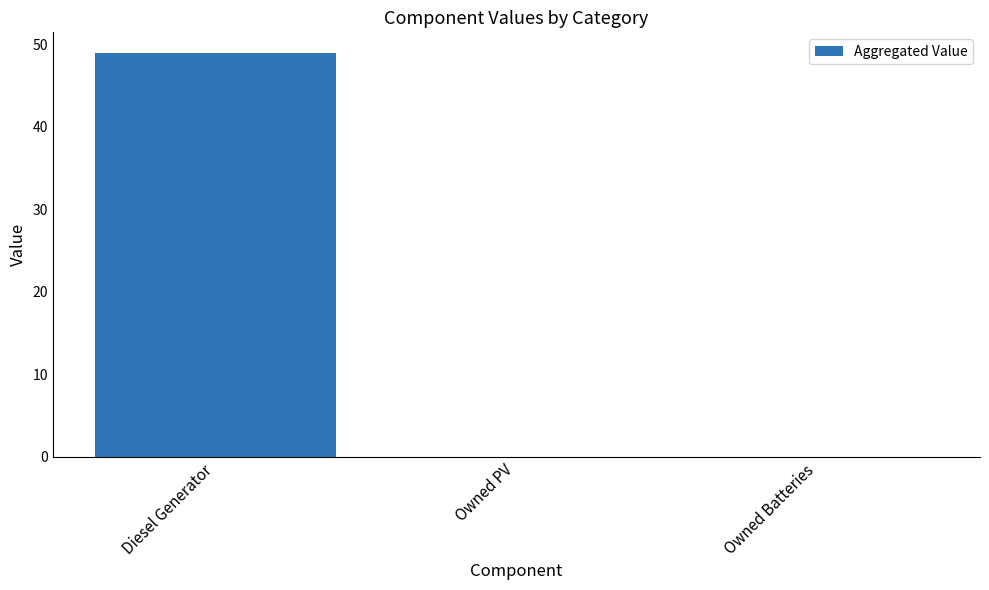

Are the bars horizontal?

No